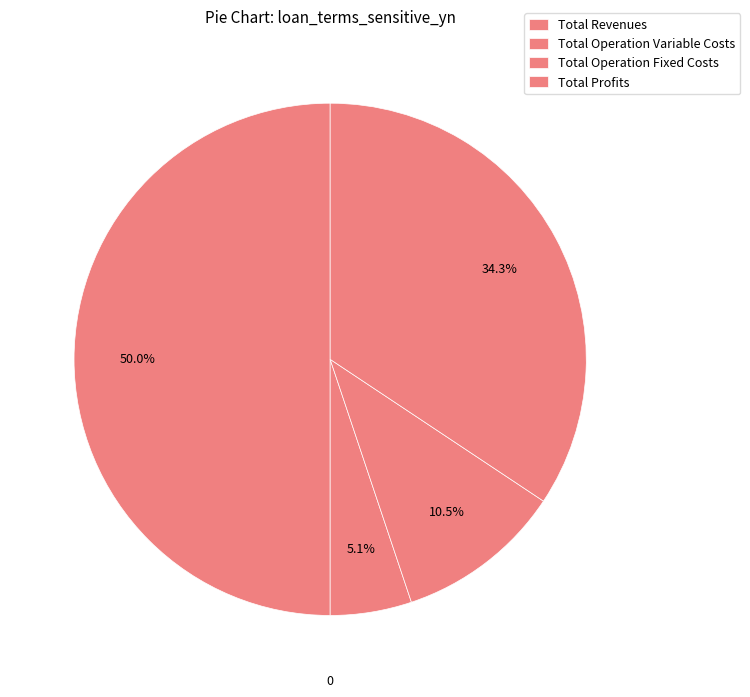

What percentage is the Total Operation Variable Costs slice, to the nearest percent?

5%